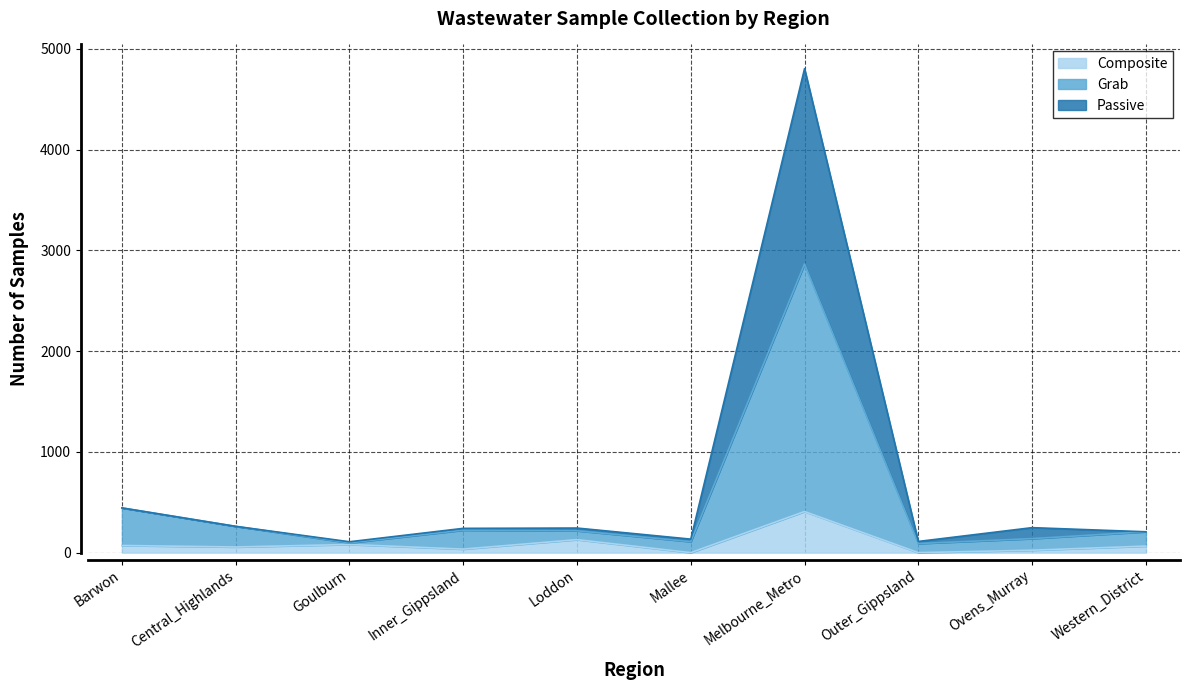

The value of Grab at Inner_Gippsland is 58. True or false?

False